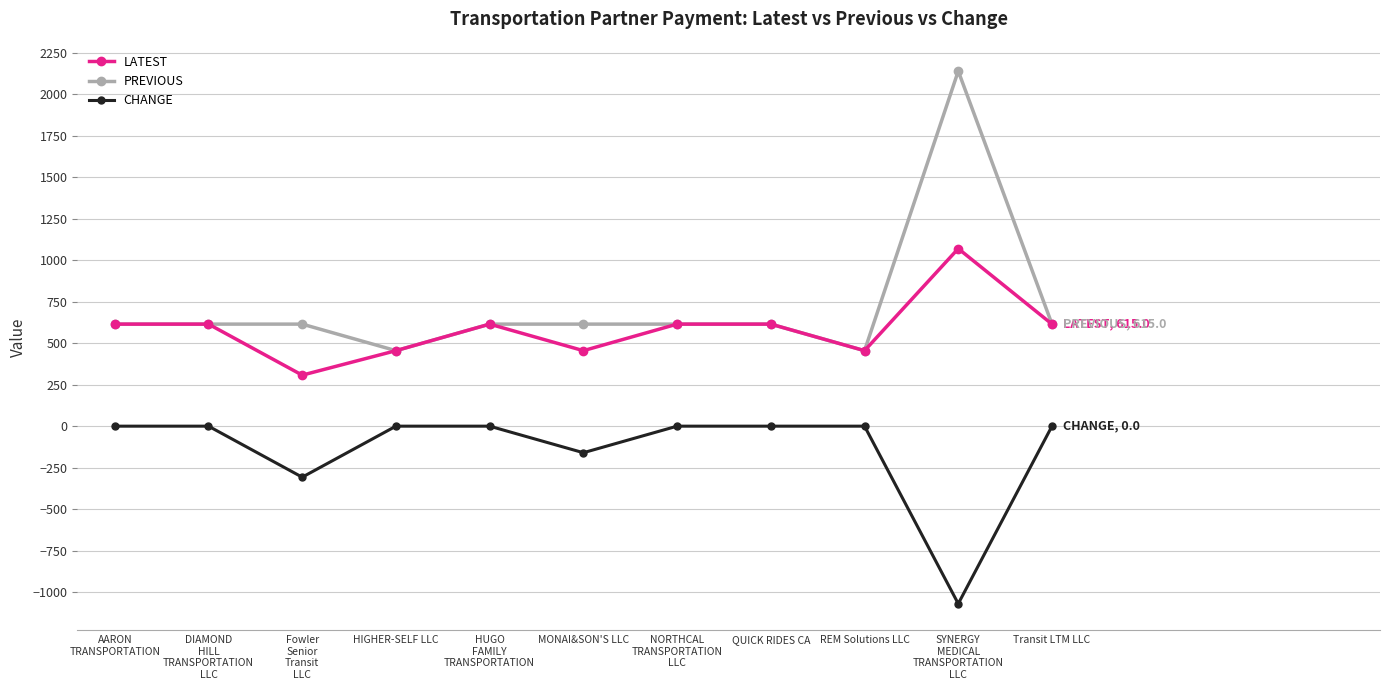

How many data points in PREVIOUS are less than 615?

2